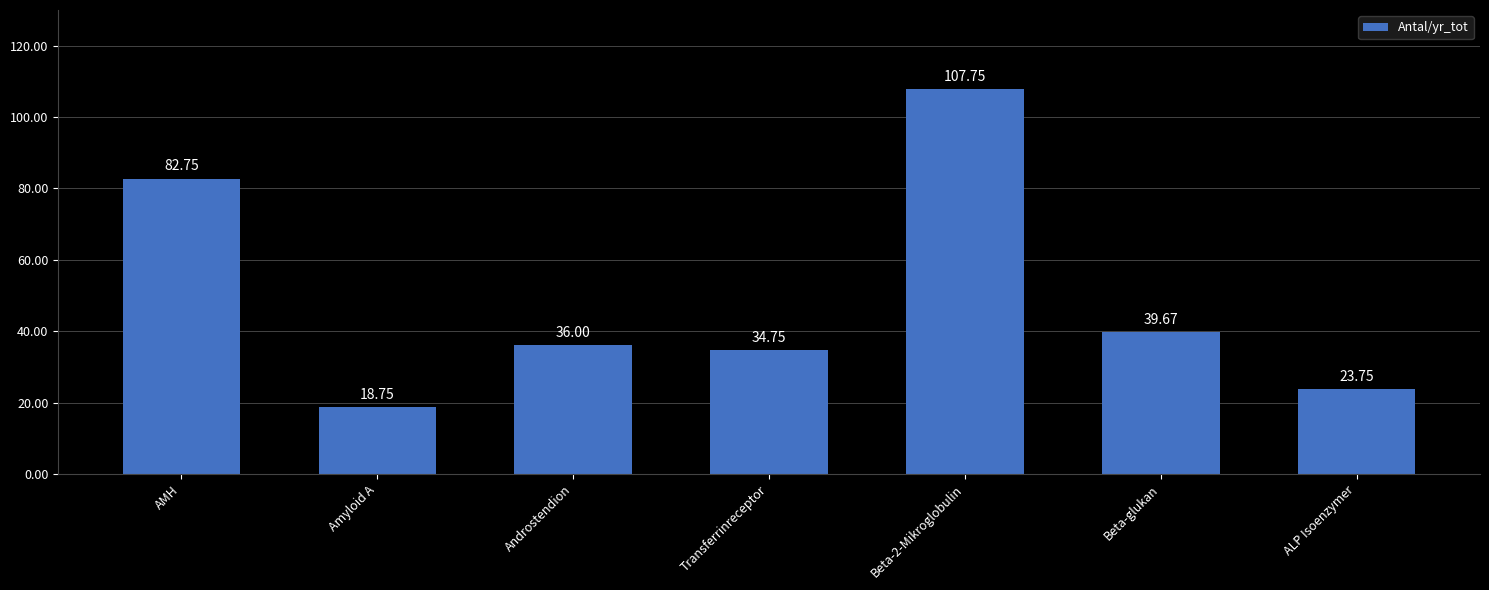

What is the smallest value displayed?

18.8